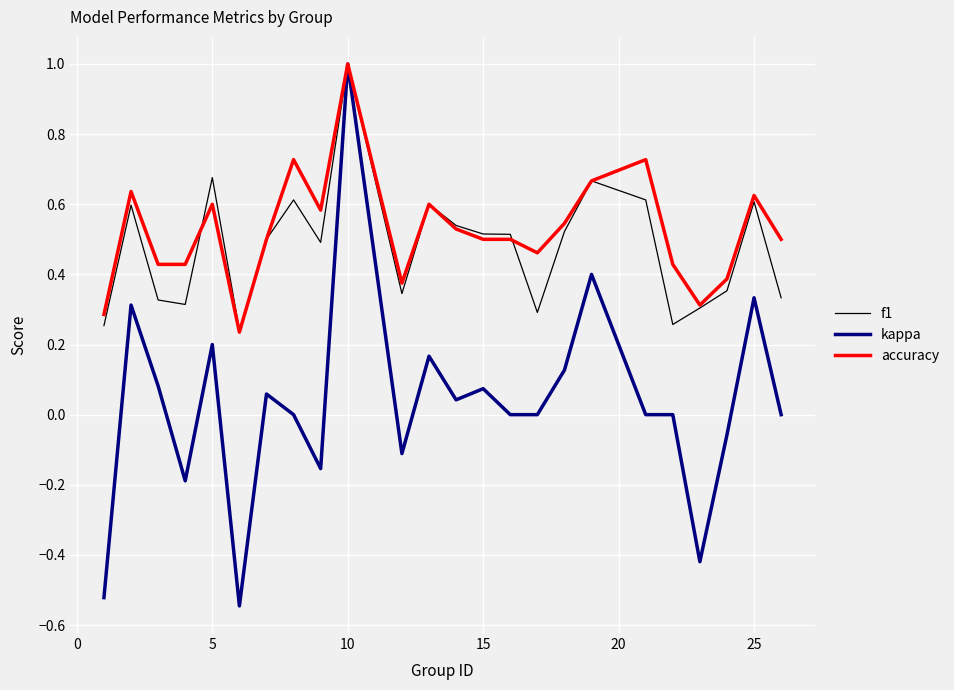

What is the maximum value shown in the chart?

1.0